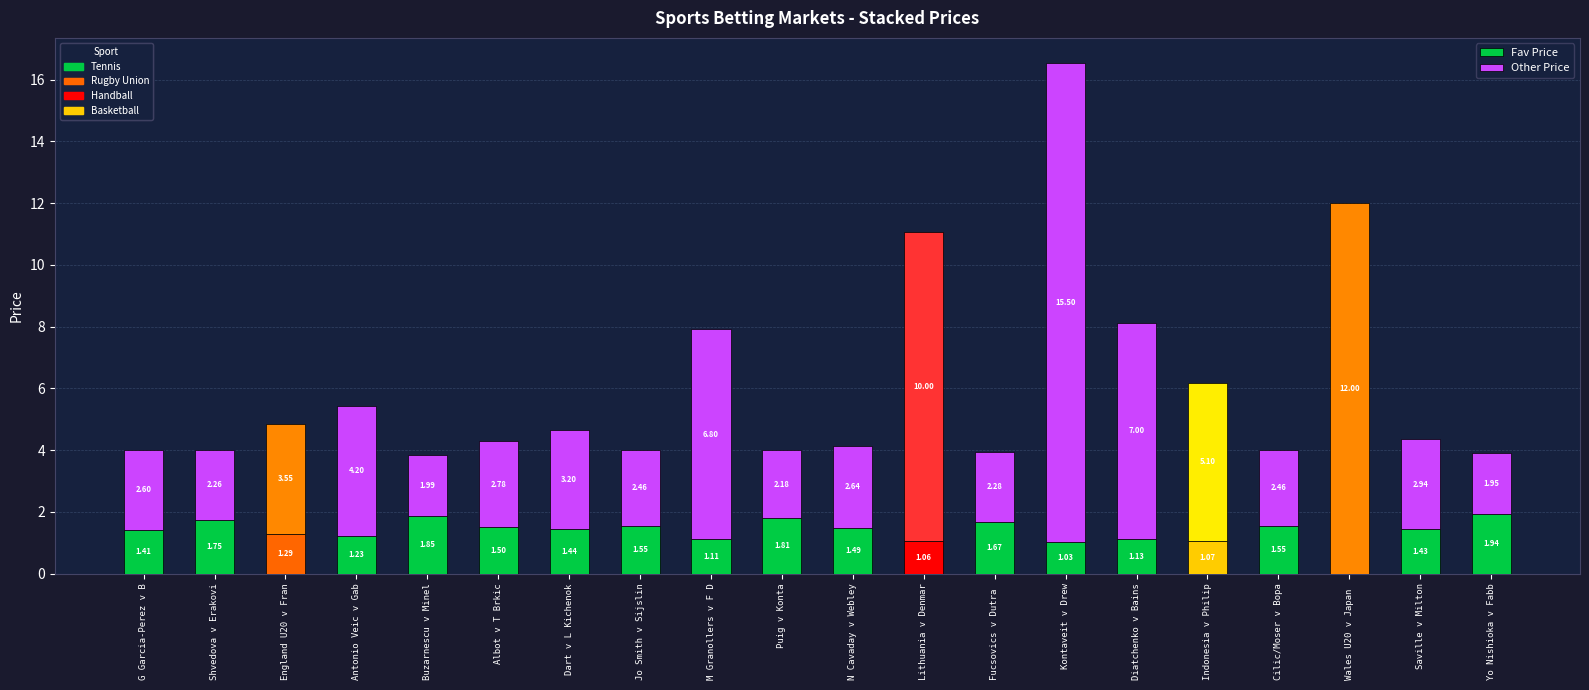

At which category is the sum across all series the highest?

Kontaveit v Drew